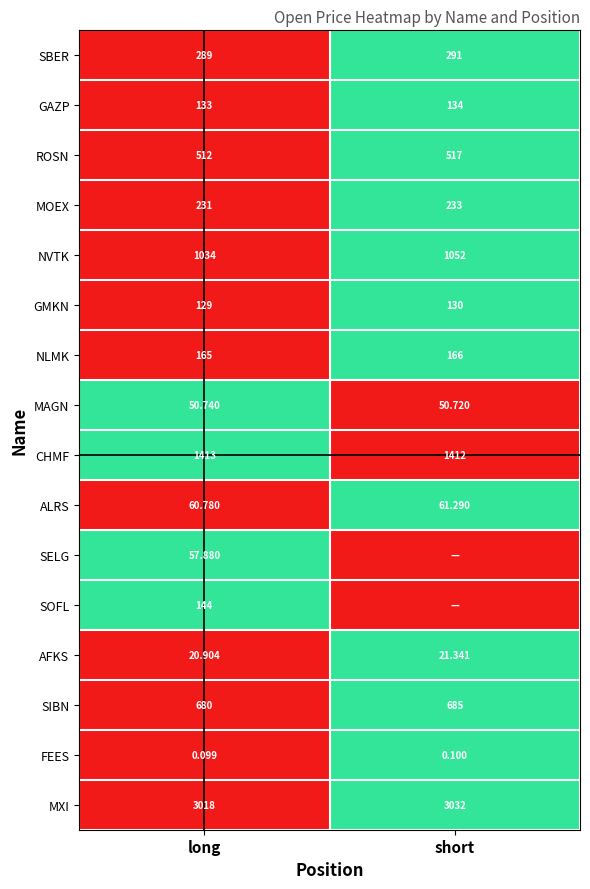

Which category has the lowest value in the NLMK series?

long